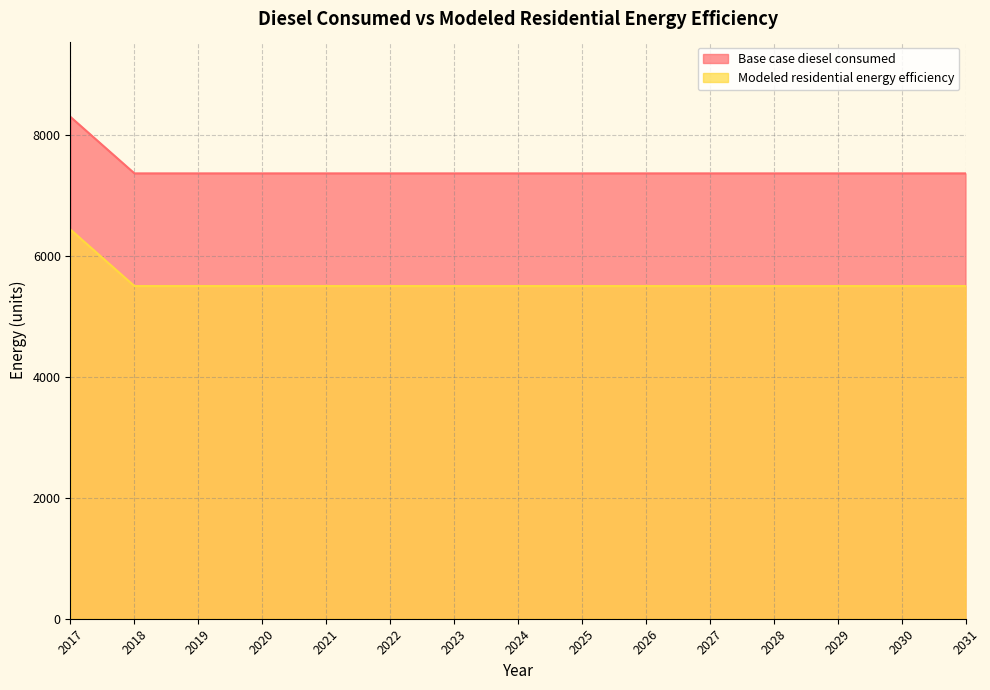

The value of Modeled residential energy efficiency at 2019 is 5496.7. True or false?

True